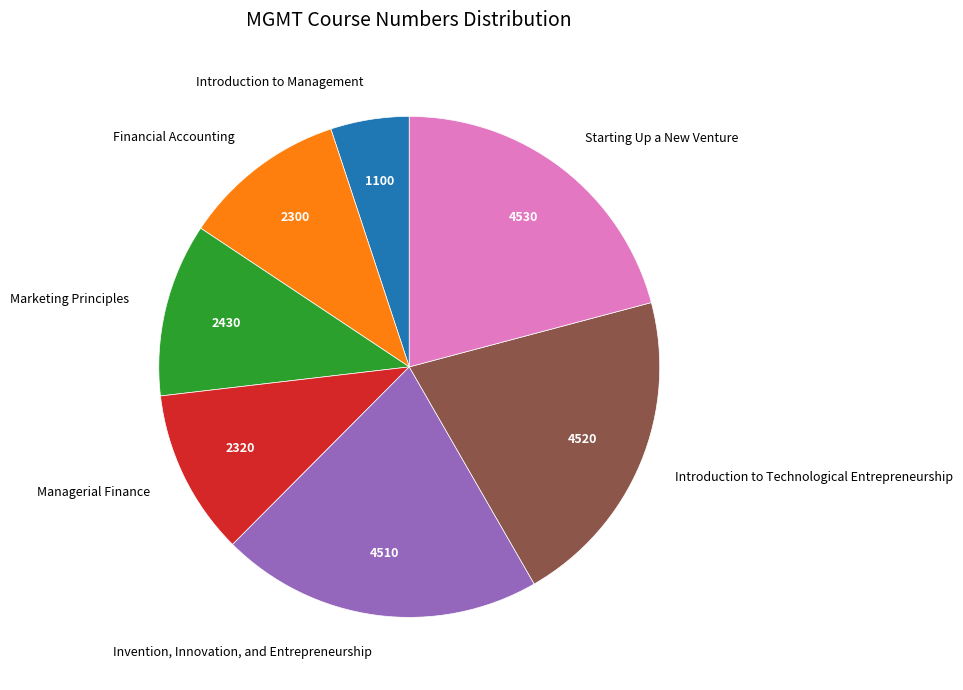

Approximately how many times larger is the value at Marketing Principles compared to Introduction to Technological Entrepreneurship?

0.5